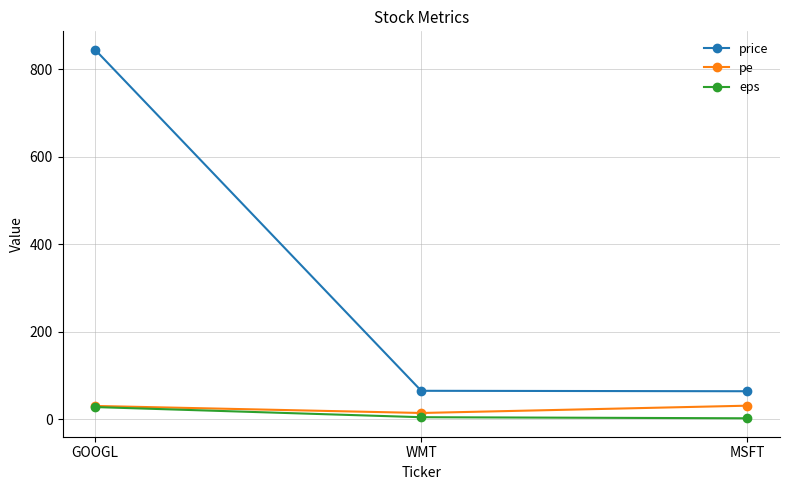

What is the highest value of the pe series?

31.0